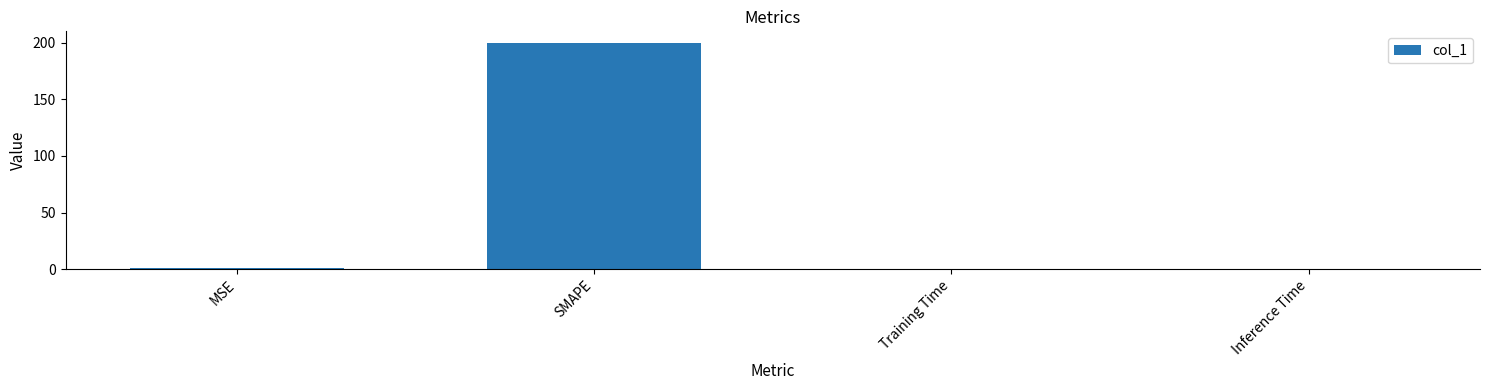

Which category has the highest value across all series?

SMAPE